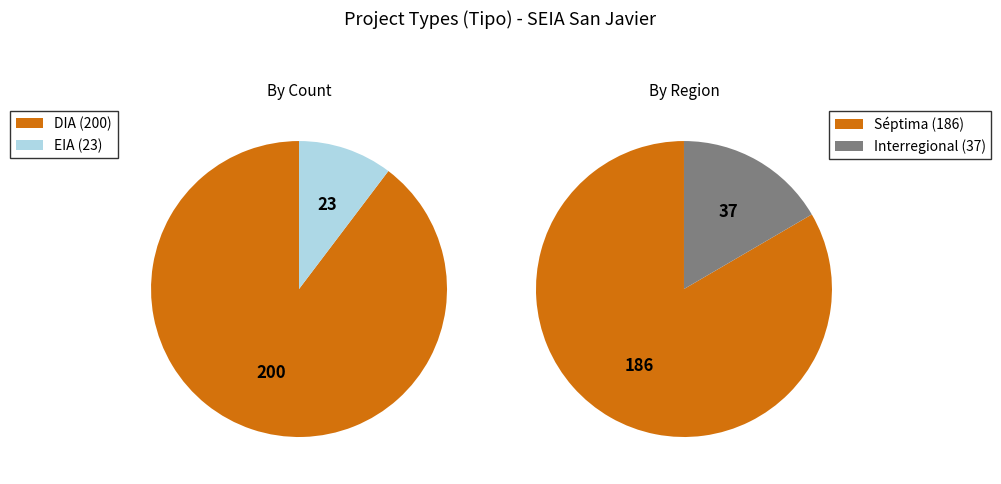

Count the number of slices in the pie.

2